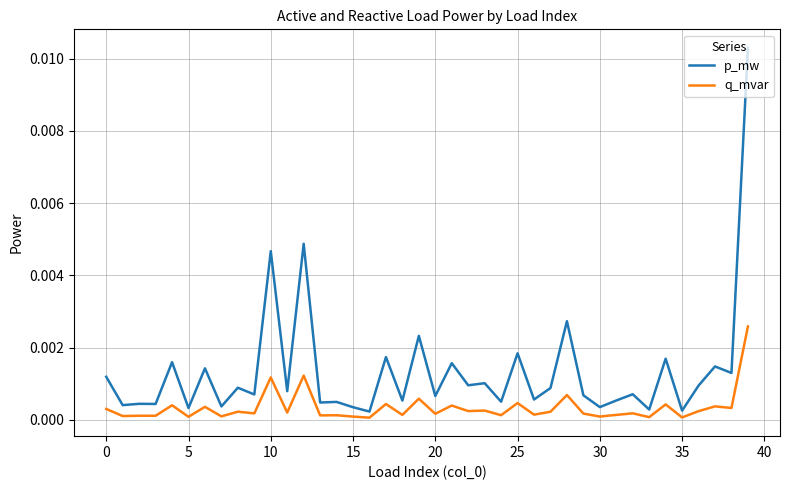

Which series has the largest total across all categories?

p_mw